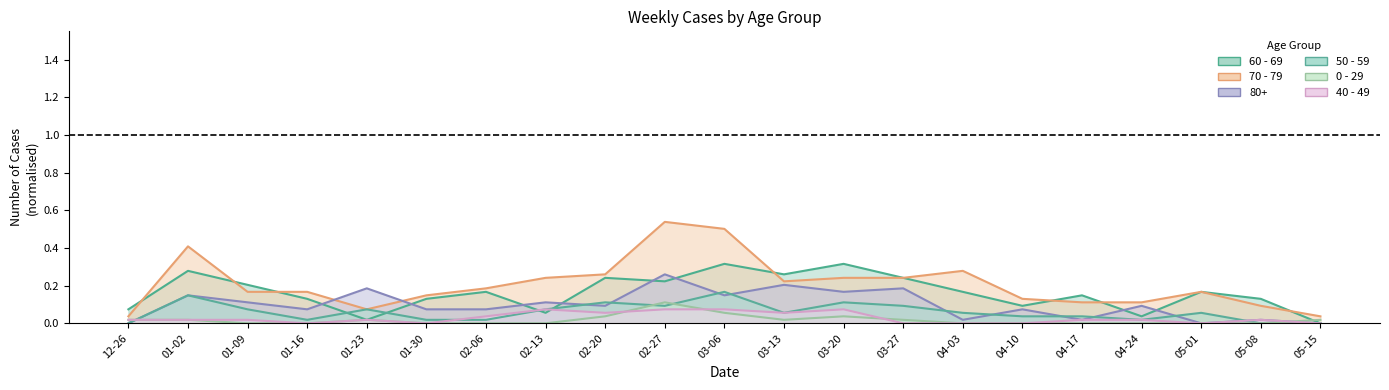

At which category is the sum across all series the highest?

02-27